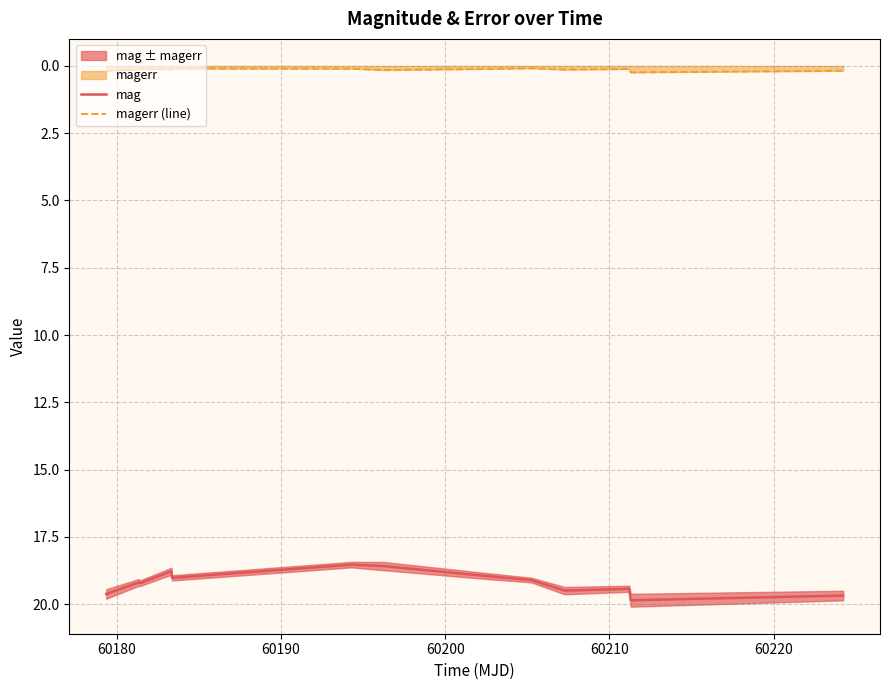

True or false: mag and magerr (line) intersect in this chart.

False